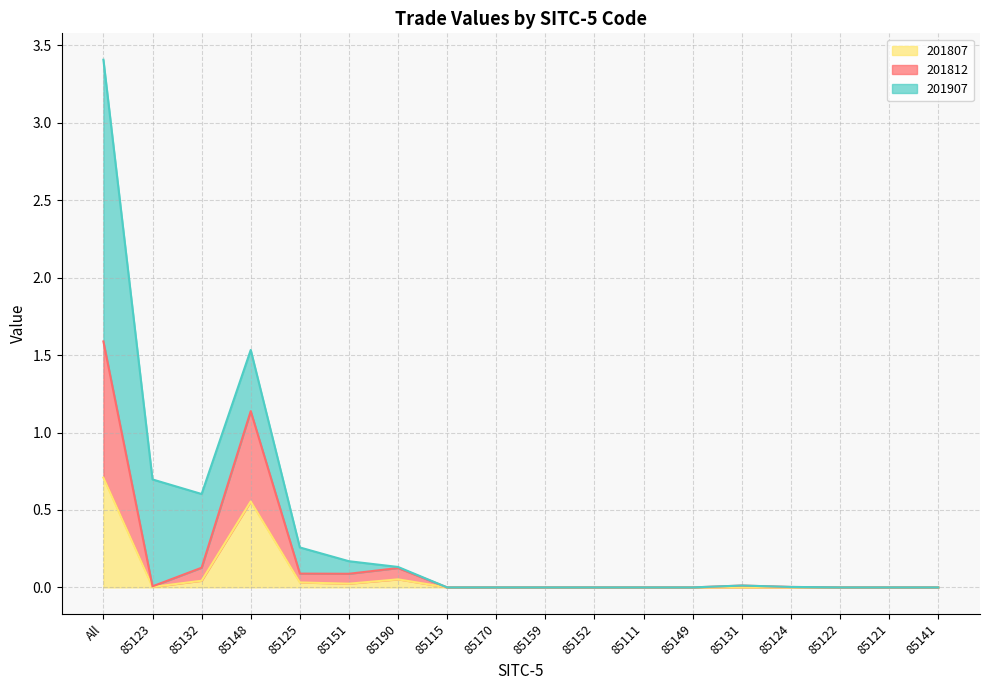

At which category is the sum across all series the highest?

All